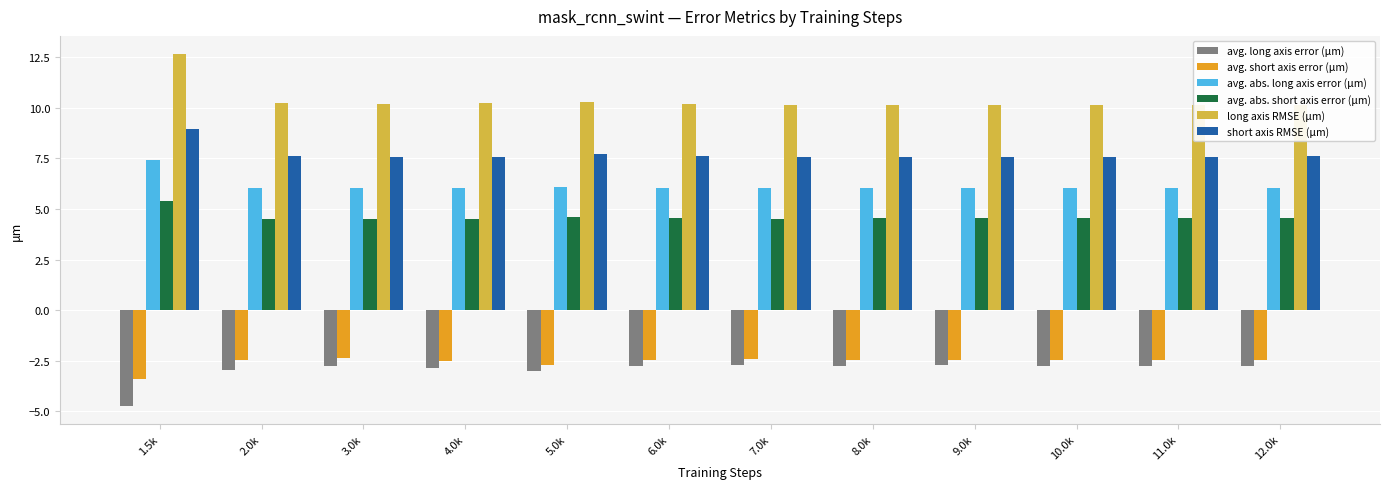

Is the value of avg. long axis error (μm) at 11.0k greater than the value of avg. abs. long axis error (μm) at 6.0k?

No